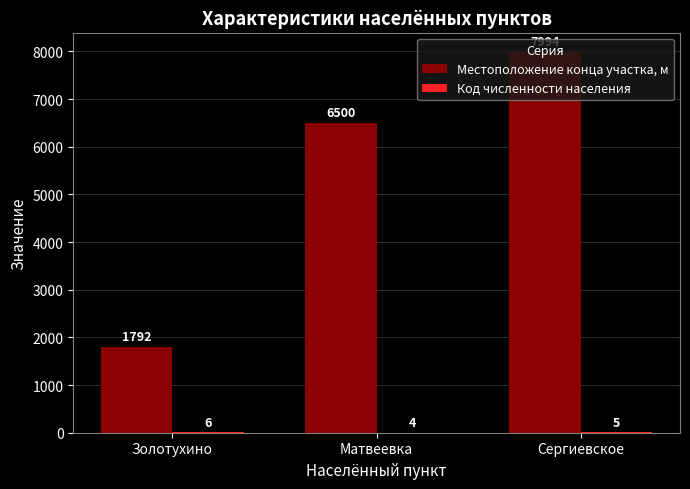

Which category has the highest value across all series?

Сергиевское